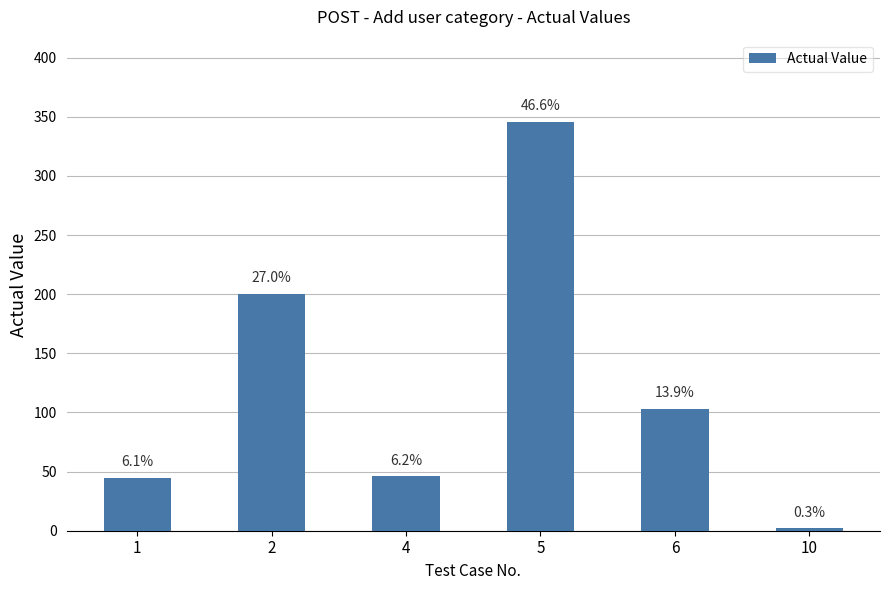

Does the chart contain stacked bars?

No